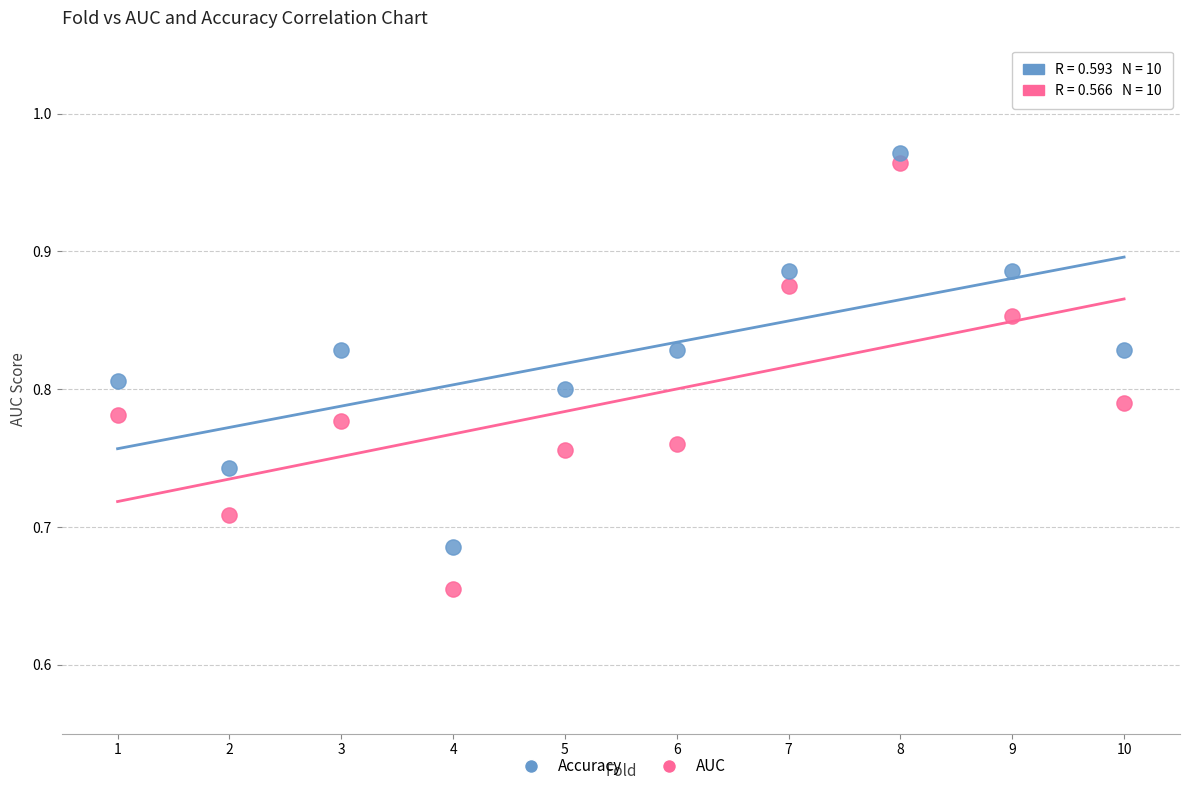

What is the X range (max minus min) for the scatter plot?

9.0